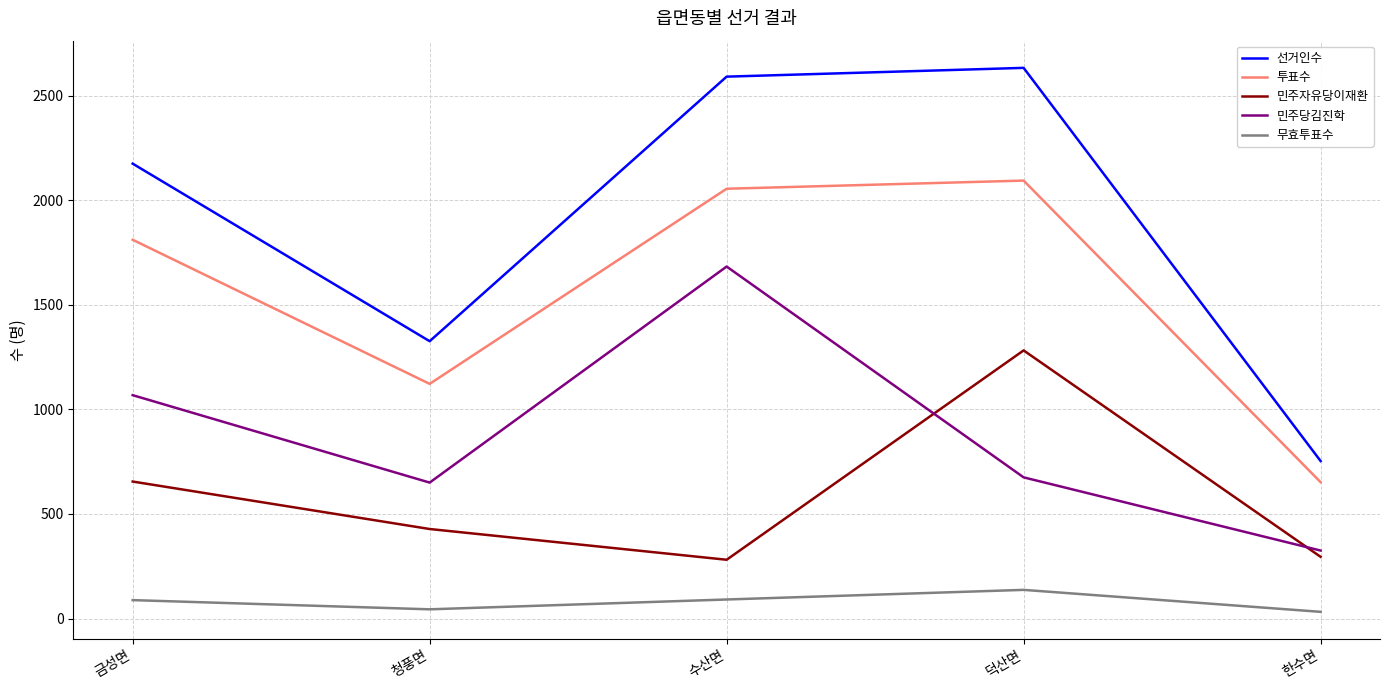

What is the maximum value shown in the chart?

2633